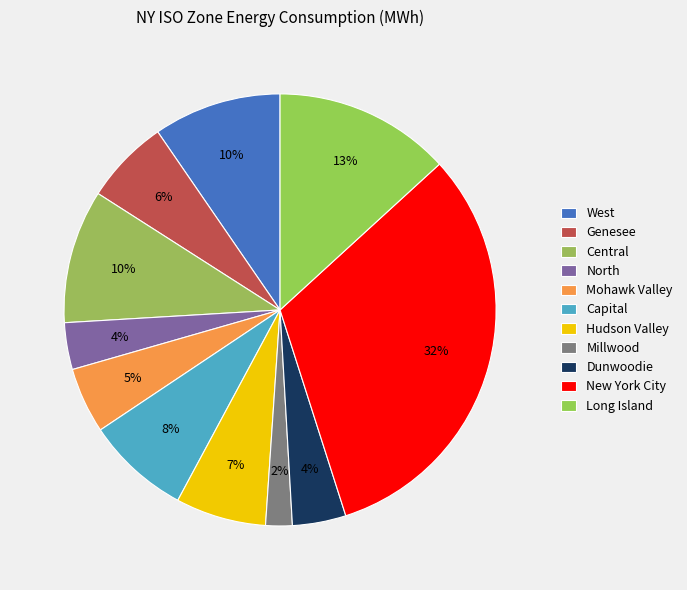

How many segments does this pie chart have?

11